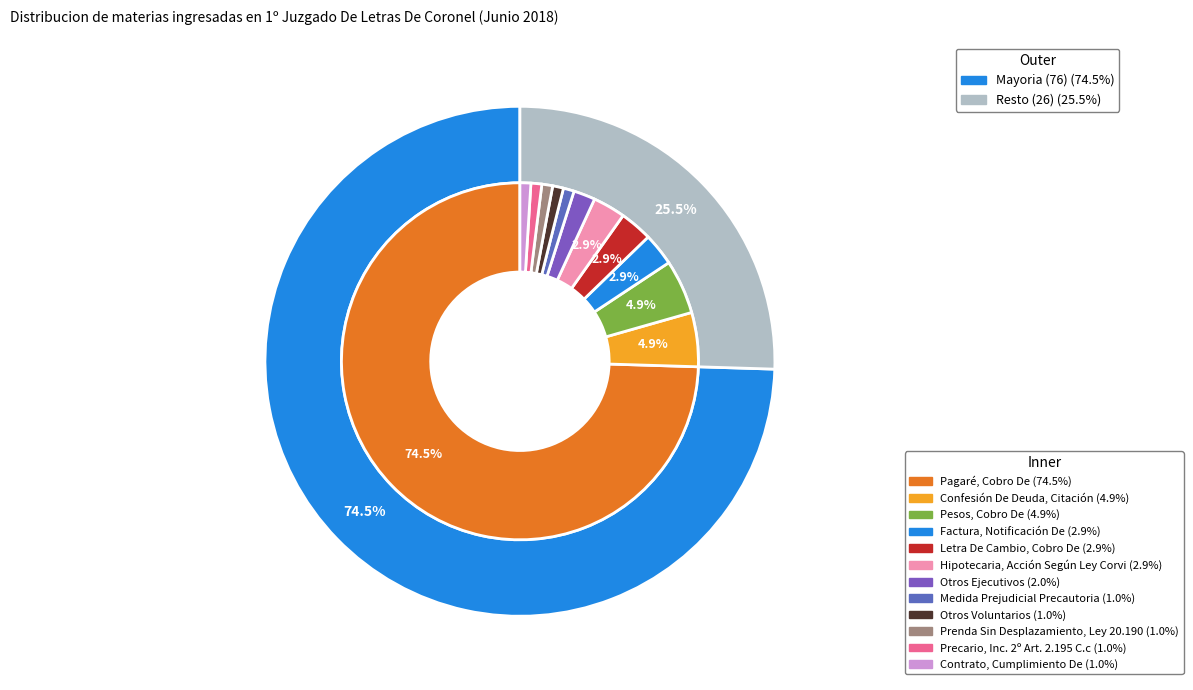

Rank the categories by value from highest to lowest.

Pagaré, Cobro De, Confesión De Deuda, Citación, Pesos, Cobro De, Factura, Notificación De, Letra De Cambio, Cobro De, Hipotecaria, Acción Según Ley Corvi, Otros Ejecutivos, Medida Prejudicial Precautoria, Otros Voluntarios, Prenda Sin Desplazamiento, Ley 20.190, Precario, Inc. 2º Art. 2.195 C.c, Contrato, Cumplimiento De